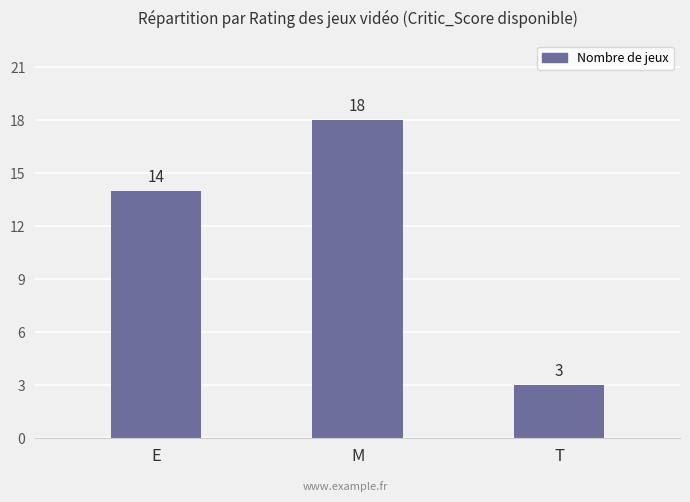

Approximately how many times larger is the value at T compared to E?

0.2